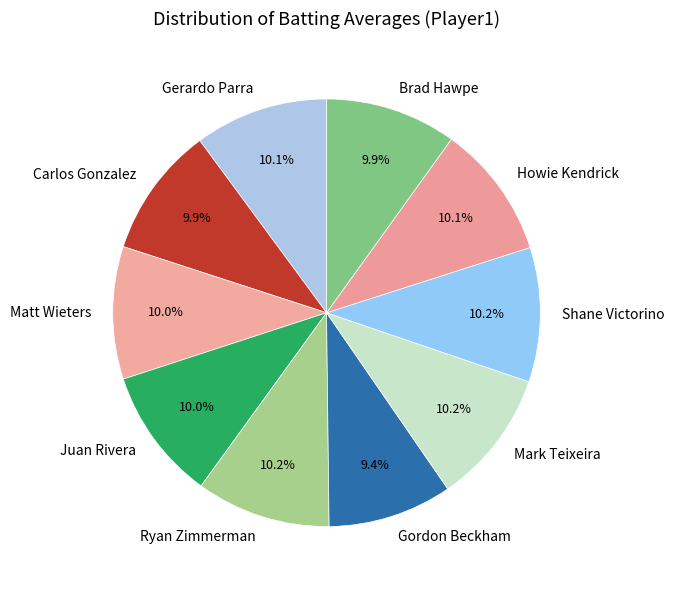

What percentage is the Ryan Zimmerman slice, to the nearest percent?

10%